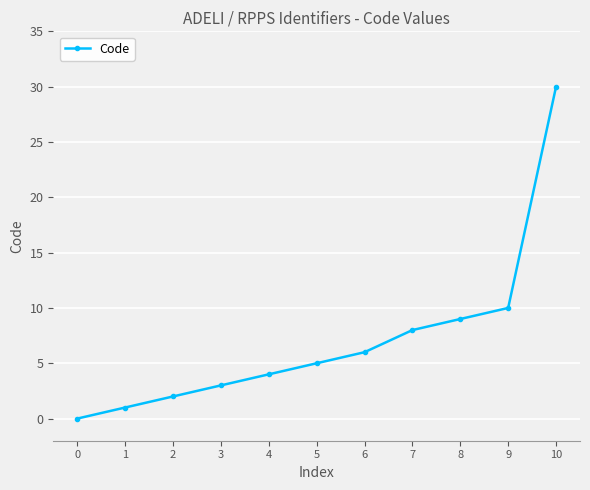

Reading left to right, extract all data points from this chart.

0=0	1=1	2=2	3=3	4=4	5=5	6=6	7=8	8=9	9=10	10=30